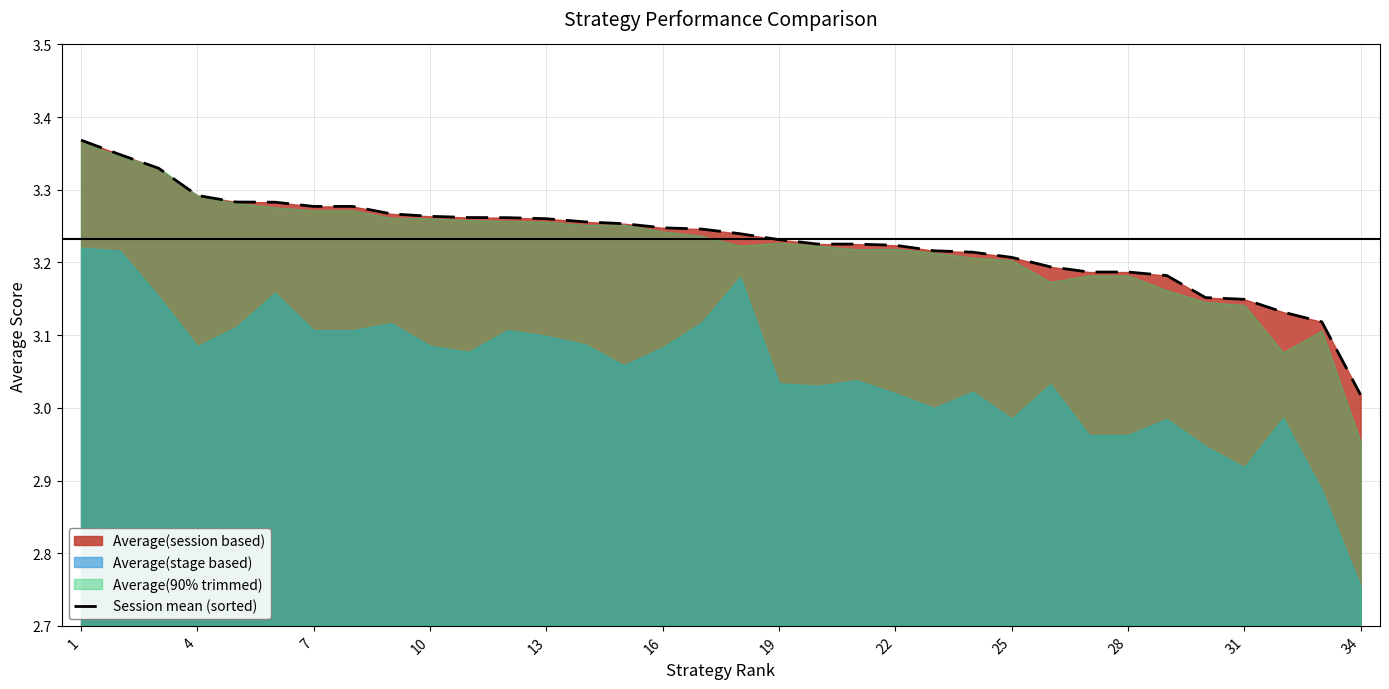

The value at 20 is 3.2. True or false?

True